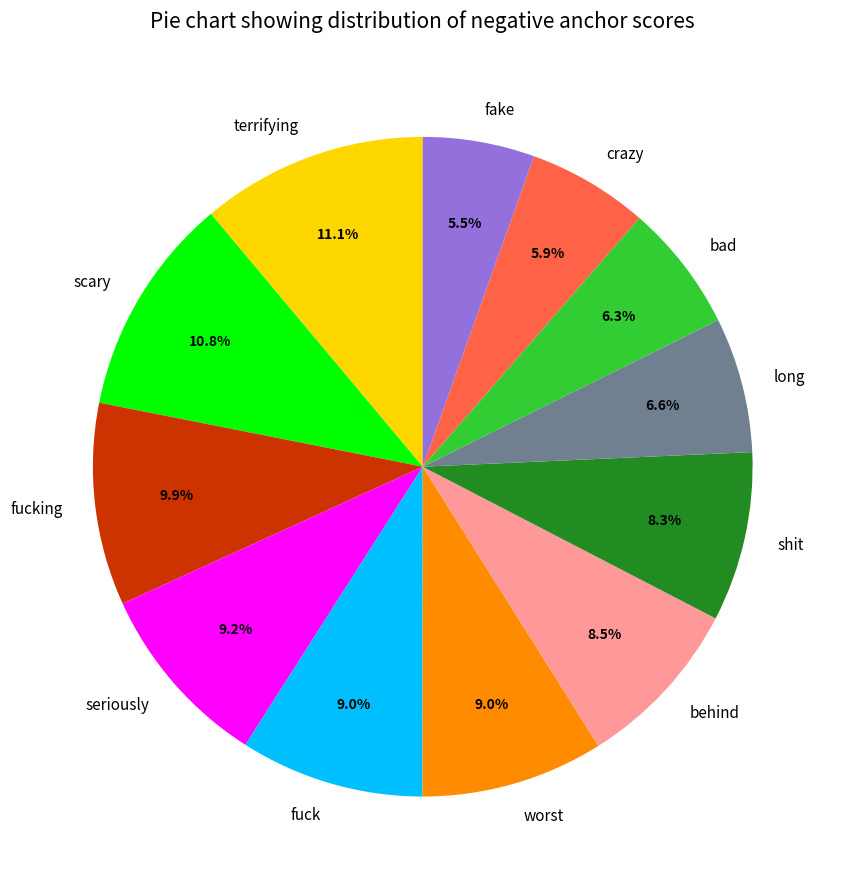

What percentage do crazy and worst together represent?

14.9%